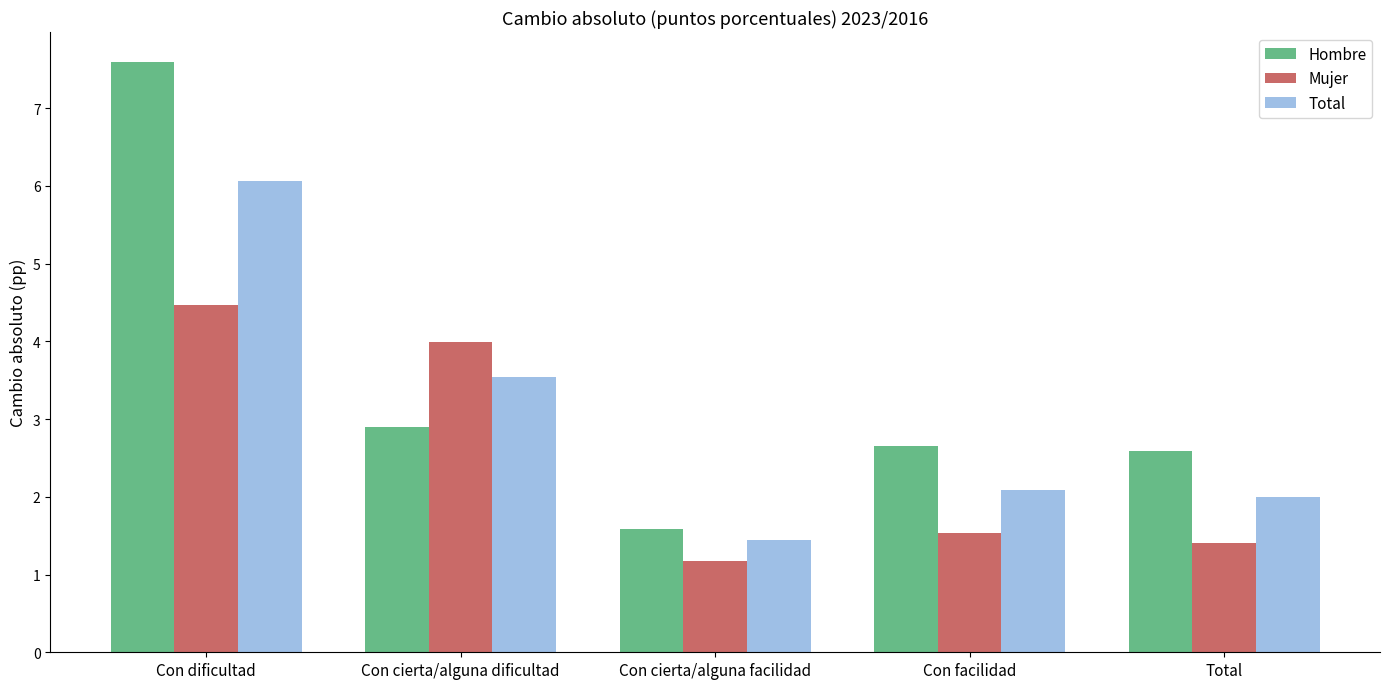

Reading left to right, transcribe all the data shown in this chart.

Hombre: Con dificultad=7.6	Con cierta/alguna dificultad=2.9	Con cierta/alguna facilidad=1.6	Con facilidad=2.7	Total=2.6
Mujer: Con dificultad=4.5	Con cierta/alguna dificultad=4.0	Con cierta/alguna facilidad=1.2	Con facilidad=1.5	Total=1.4
Total: Con dificultad=6.1	Con cierta/alguna dificultad=3.5	Con cierta/alguna facilidad=1.4	Con facilidad=2.1	Total=2.0